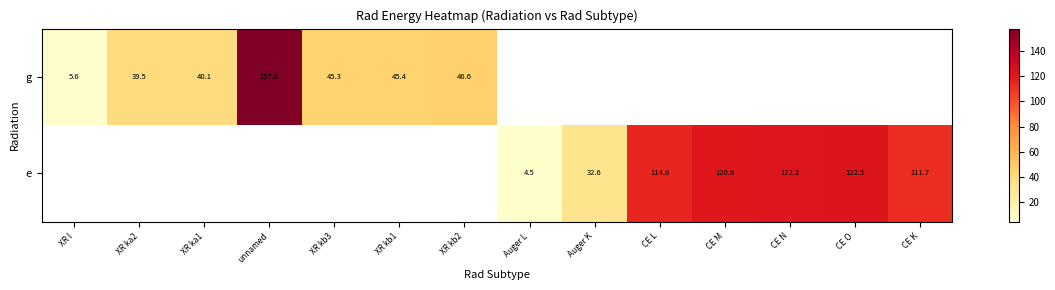

At which label is g closest to 81?

XR kb2